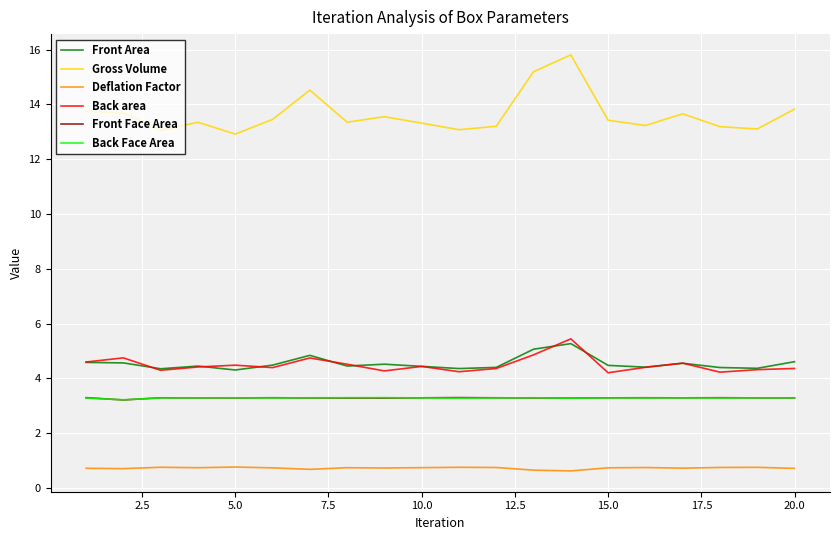

Which series has the largest range (max minus min)?

Gross Volume